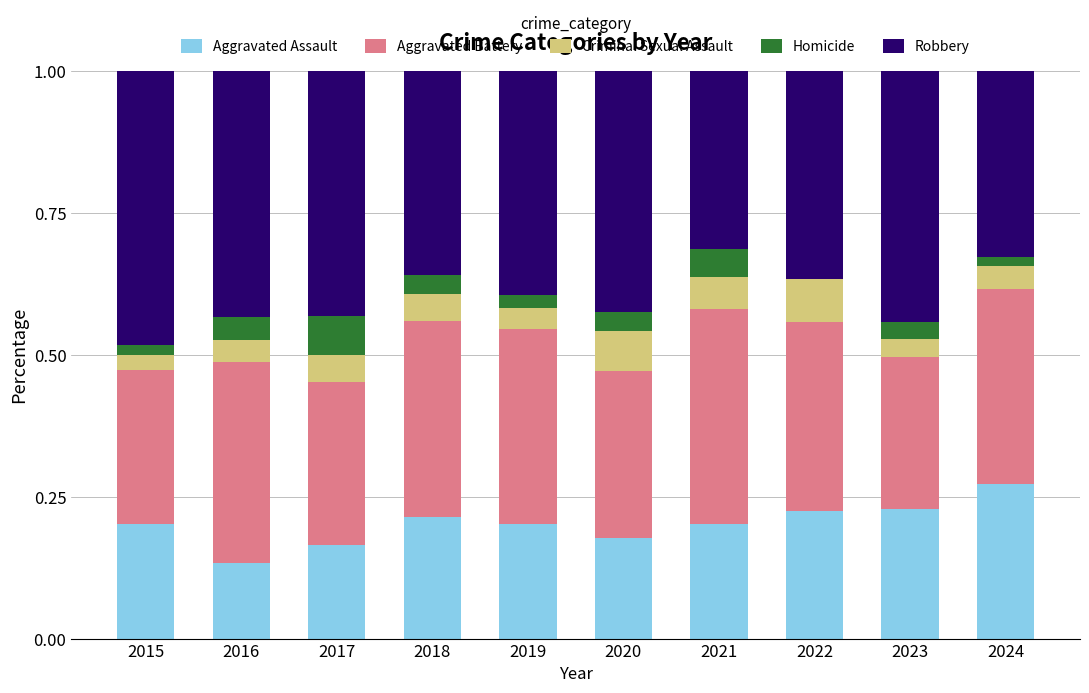

Is it true that Aggravated Assault equals 0.1 at 2018?

False